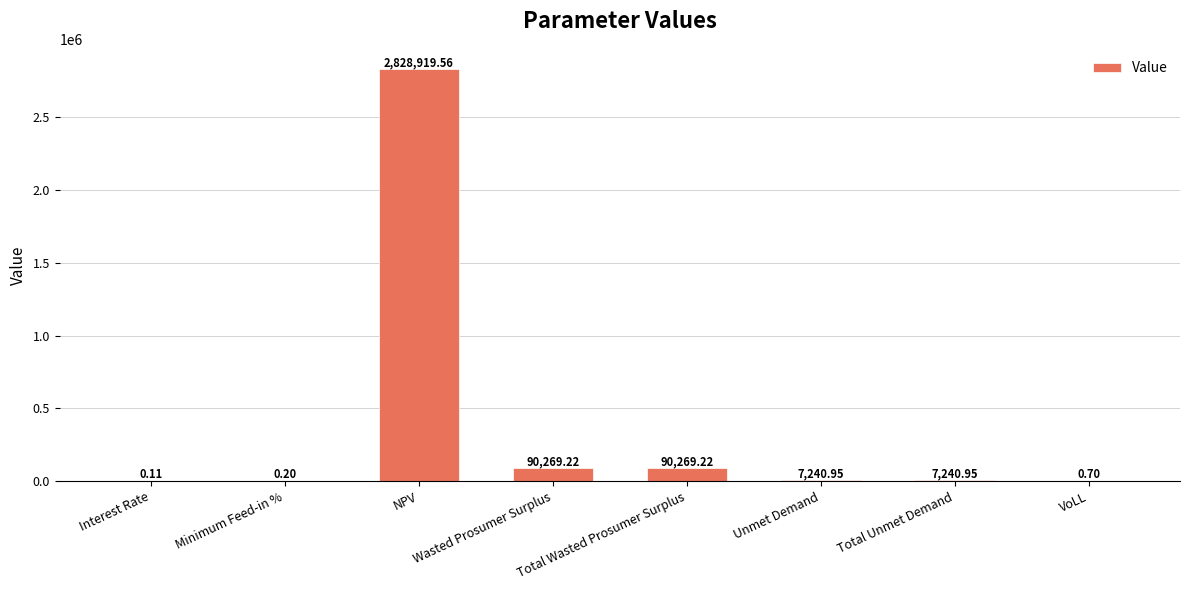

What is the change in value from NPV to Total Unmet Demand?

-2821678.6